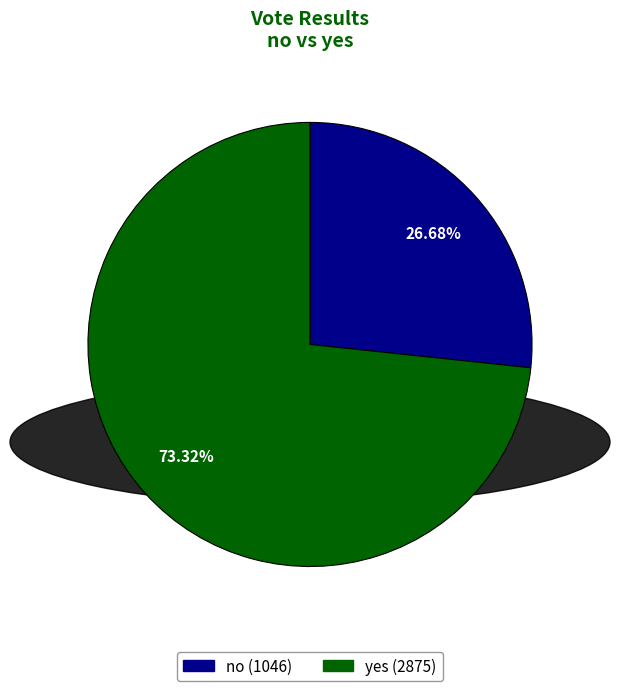

Rank the categories by value from lowest to highest.

no, yes